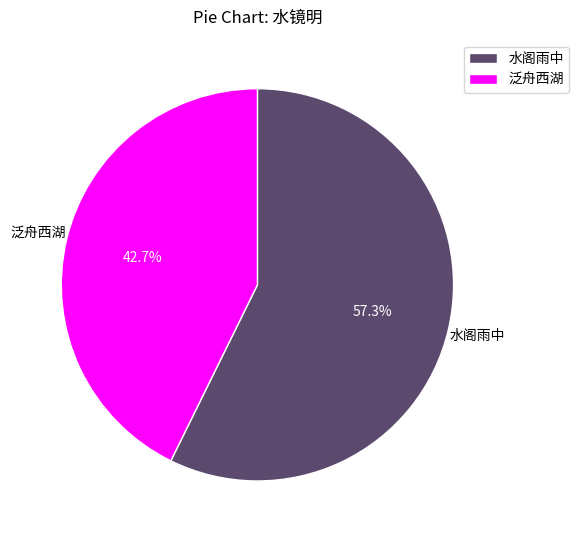

Do 水阁雨中 and 泛舟西湖 together represent more than half of the pie?

Yes